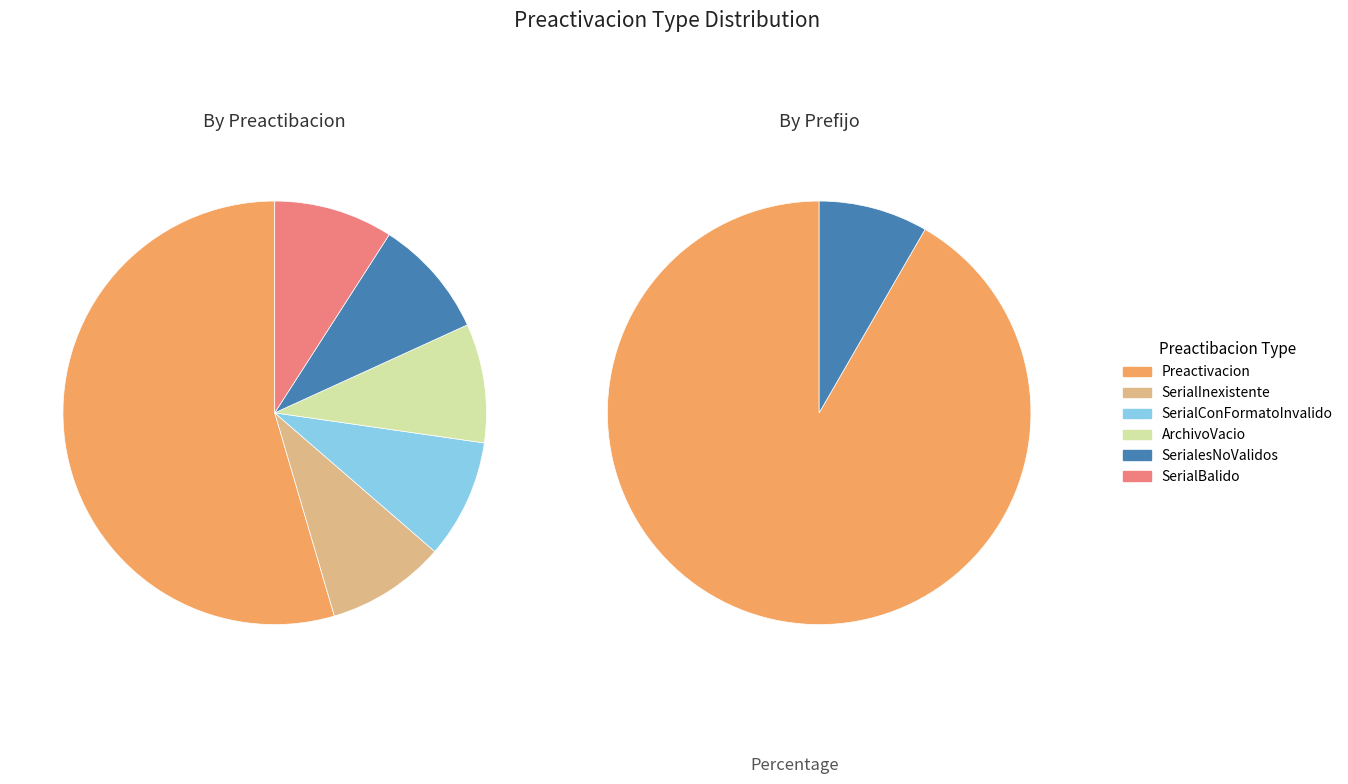

Is the sum of Preactivacion and SerialInexistente greater than half?

Yes